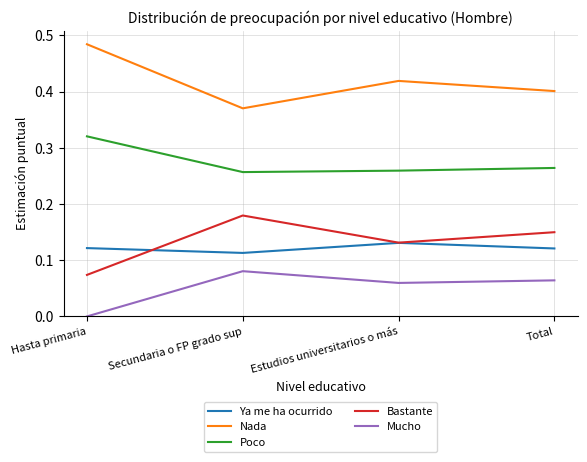

True or false: Ya me ha ocurrido has a value of 0.2 at Estudios universitarios o más.

False